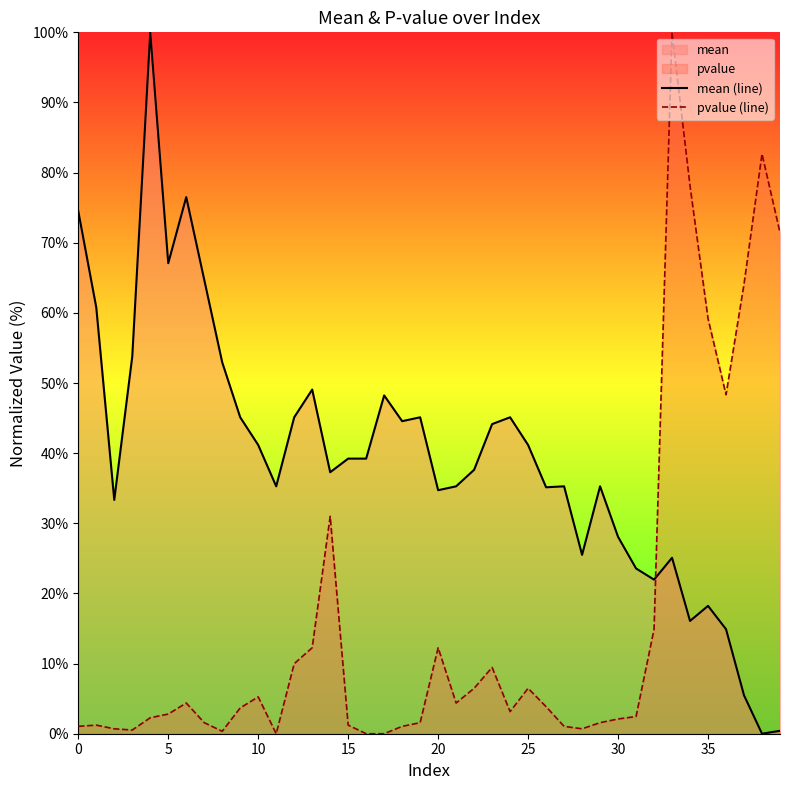

At which category is the sum across all series the highest?

33